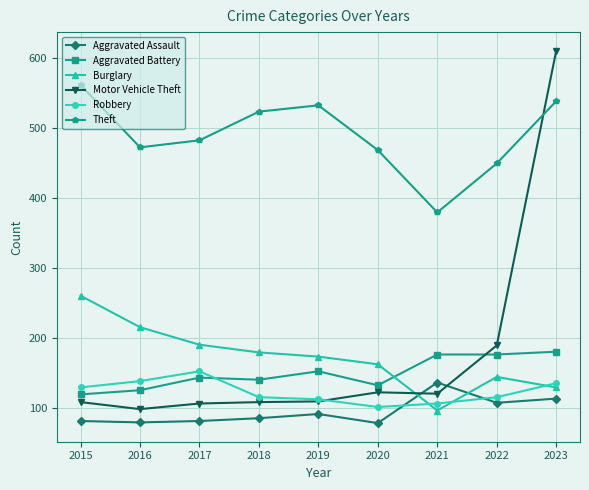

What is the greatest value displayed?

611